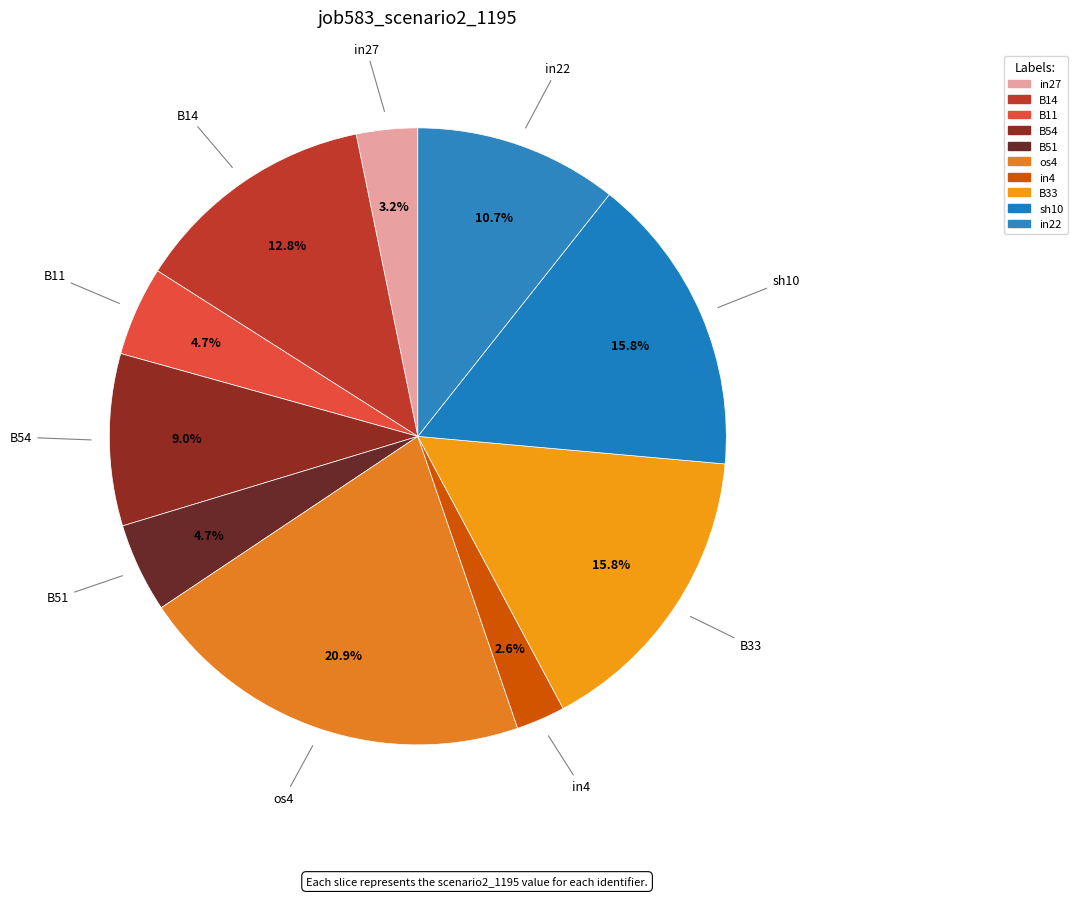

How many slices are in this pie chart?

10